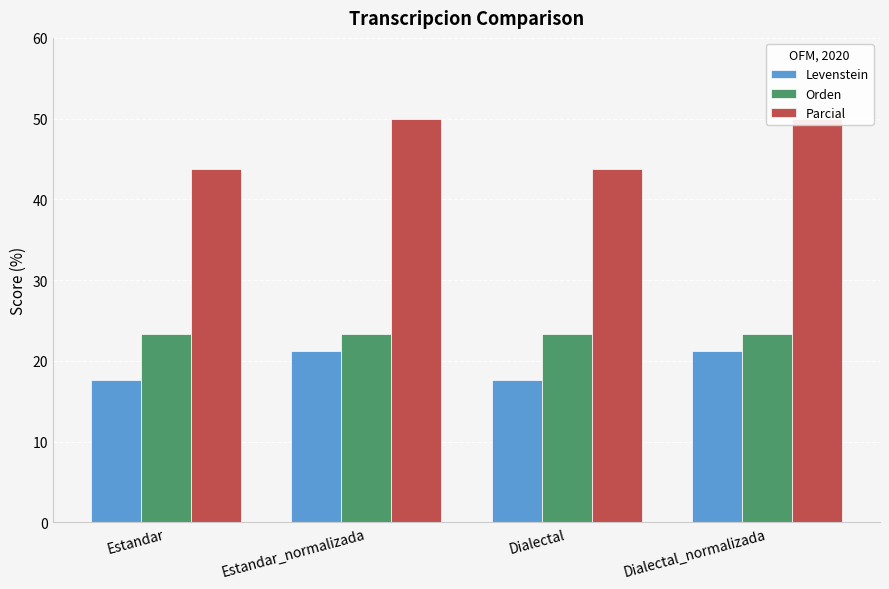

Which category has the lowest value in the Orden series?

Estandar